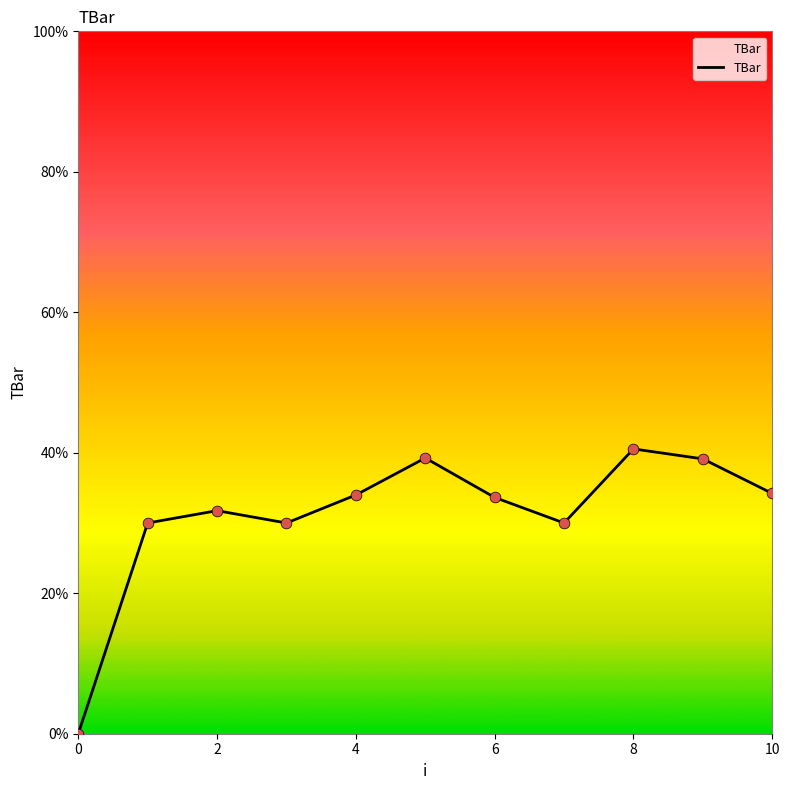

What is the maximum value shown in the chart?

40.6